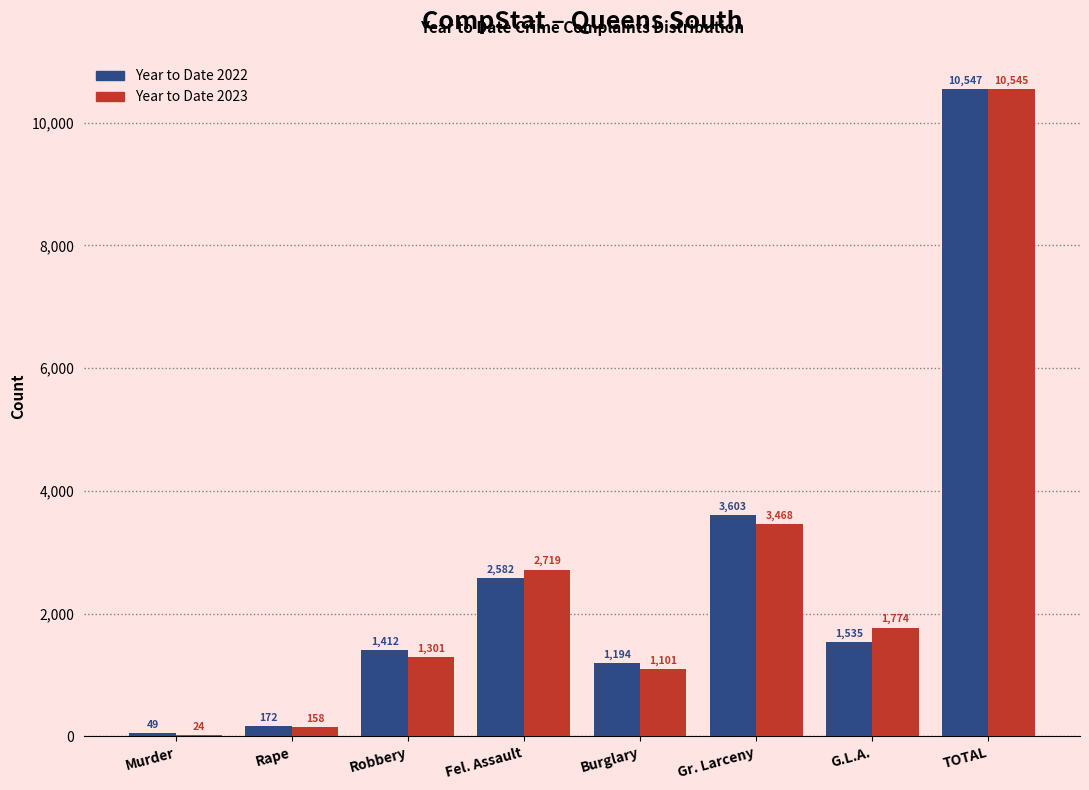

Reading right to left, extract all data points from this chart.

Year to Date 2022: TOTAL=10547	G.L.A.=1535	Gr. Larceny=3603	Burglary=1194	Fel. Assault=2582	Robbery=1412	Rape=172	Murder=49
Year to Date 2023: TOTAL=10545	G.L.A.=1774	Gr. Larceny=3468	Burglary=1101	Fel. Assault=2719	Robbery=1301	Rape=158	Murder=24